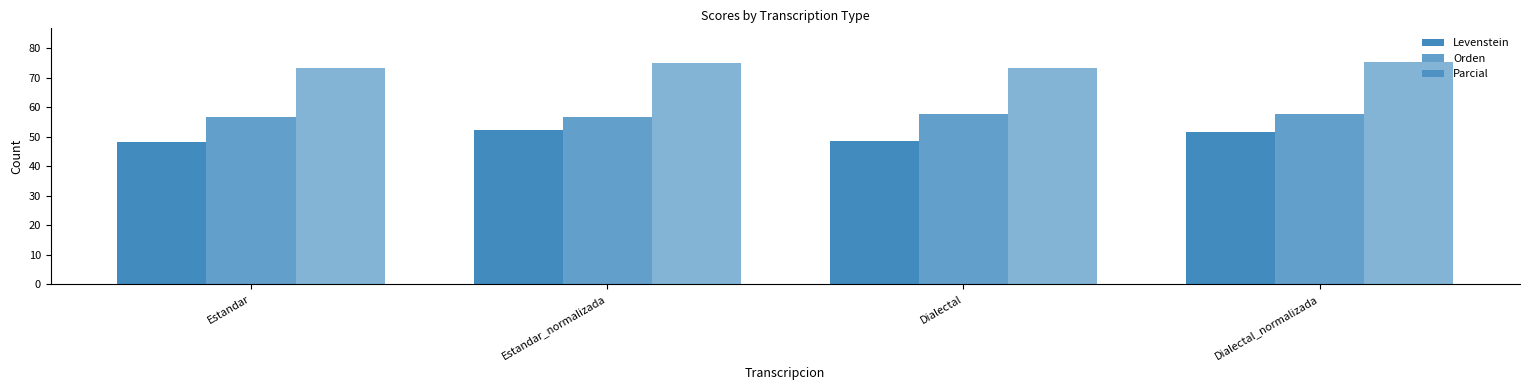

What value does the Orden series have at Estandar?

56.6